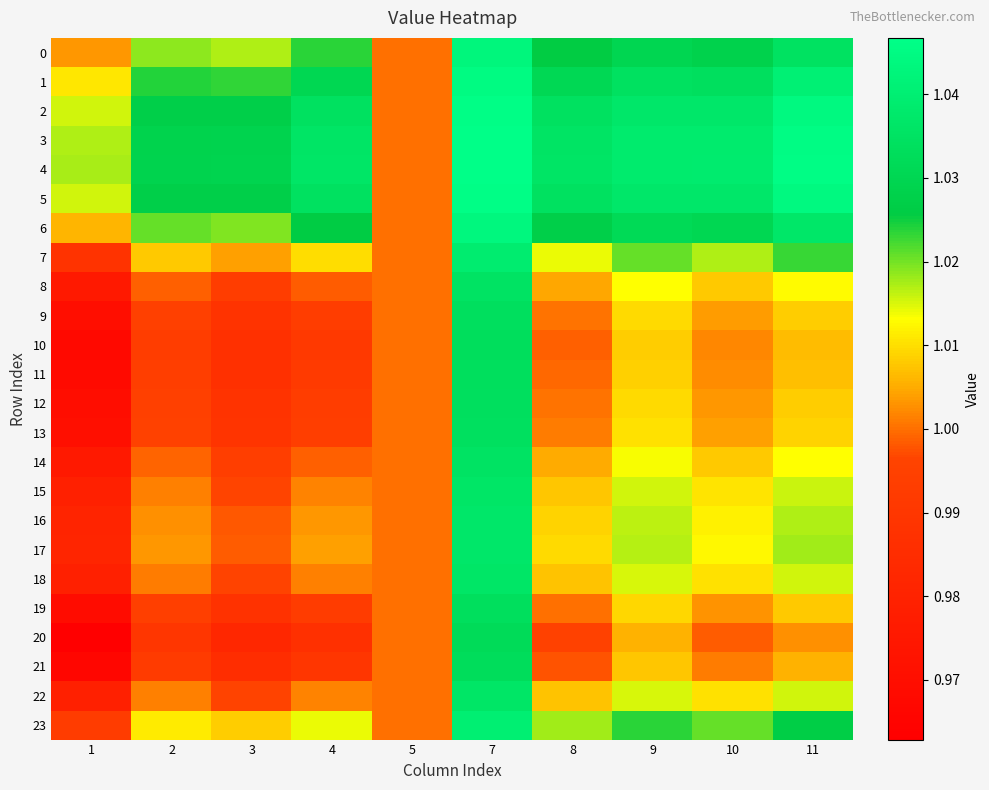

Which label corresponds to the largest value in the chart?

7